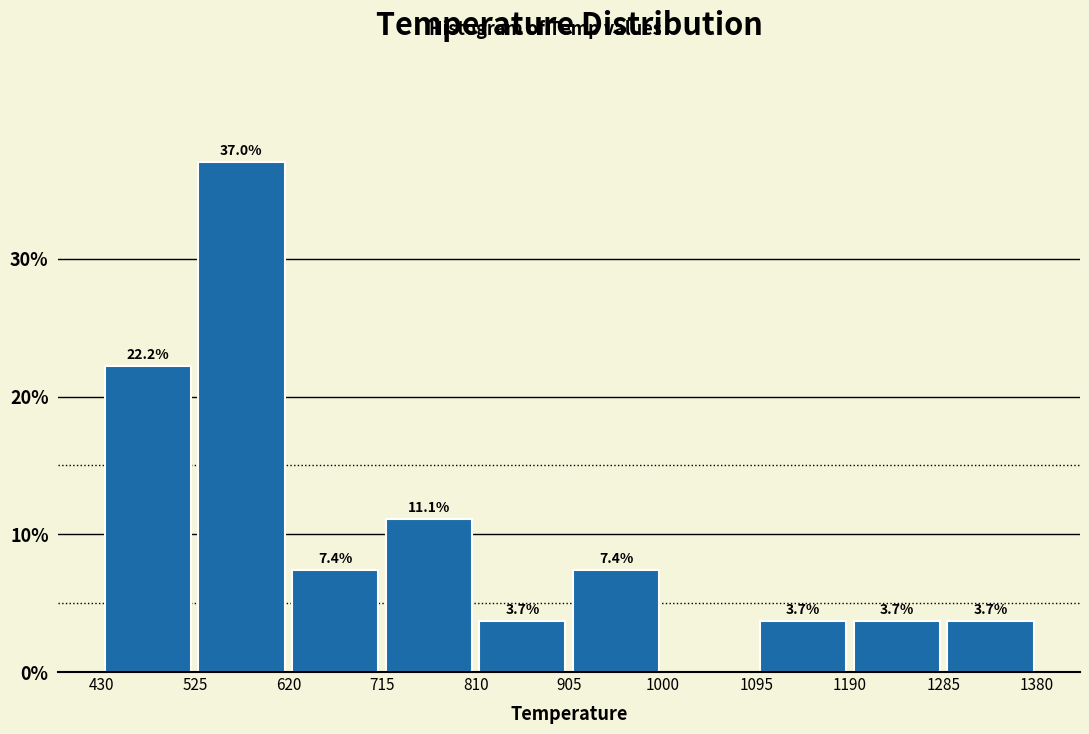

Which range on the x-axis has the tallest bar?

520 to 620